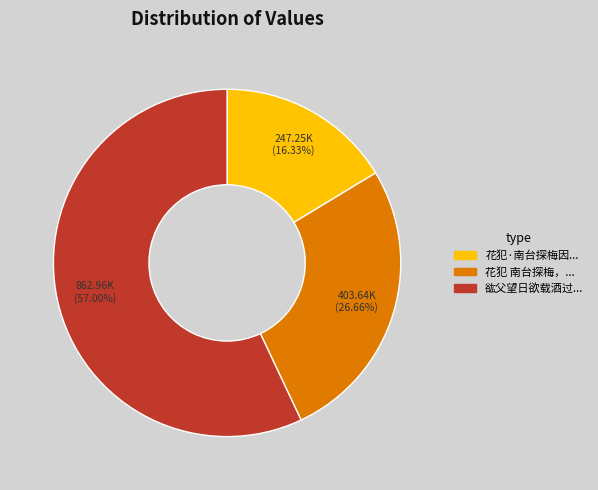

Does any single category account for the majority?

Yes